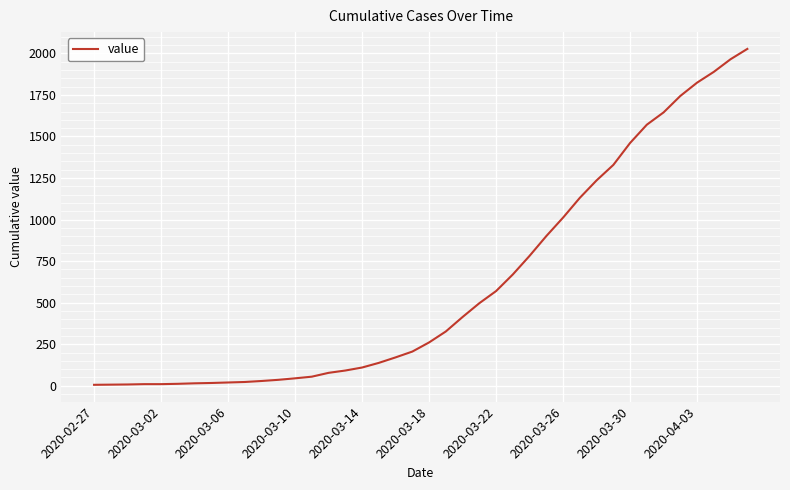

Does the chart have visible grid lines?

Yes